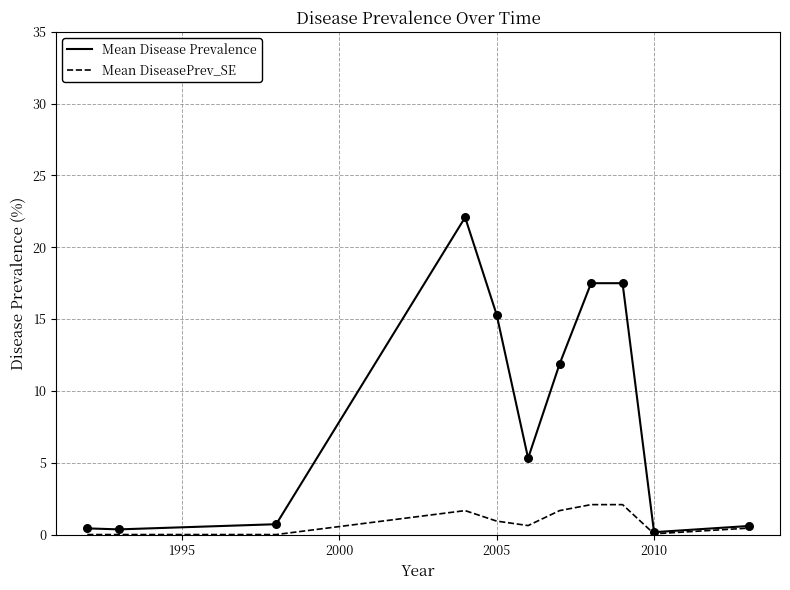

Which series has the largest total across all categories?

Mean Disease Prevalence